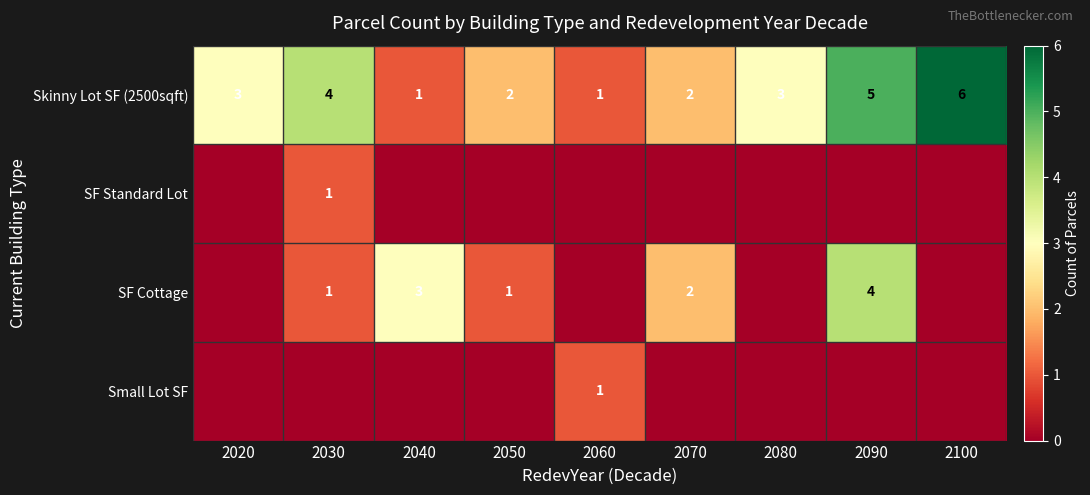

The Skinny Lot SF (2500sqft) series shows 3 at 2100. True or false?

False